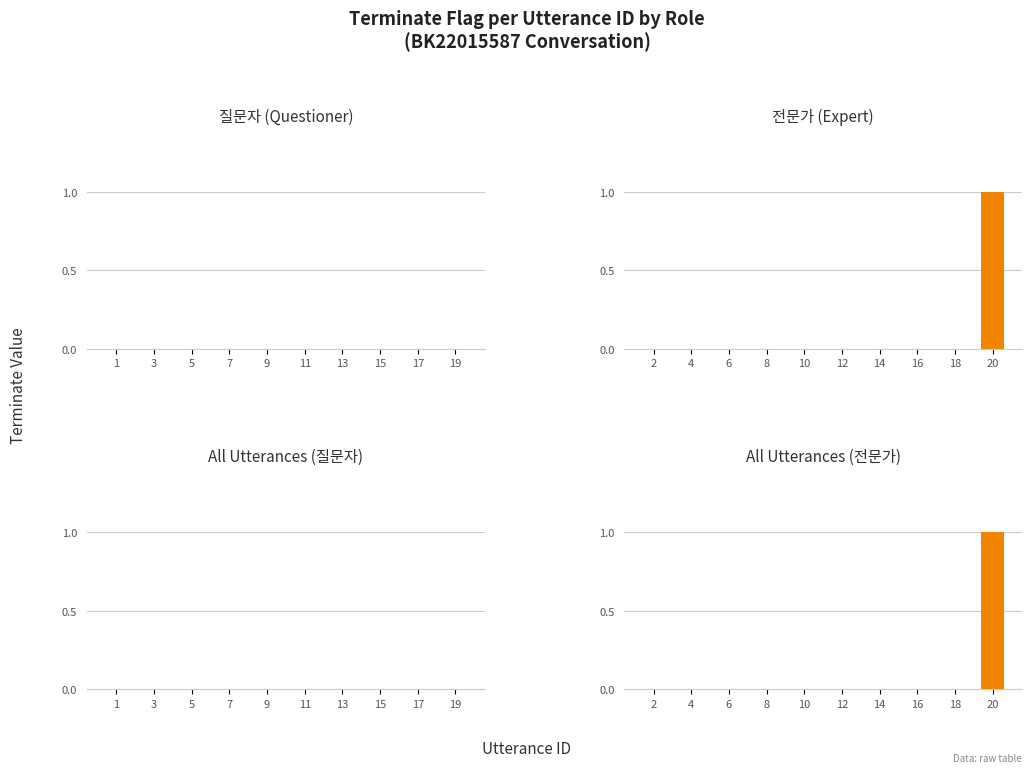

The value of All Utterances (전문가) at 10 is 0. True or false?

False